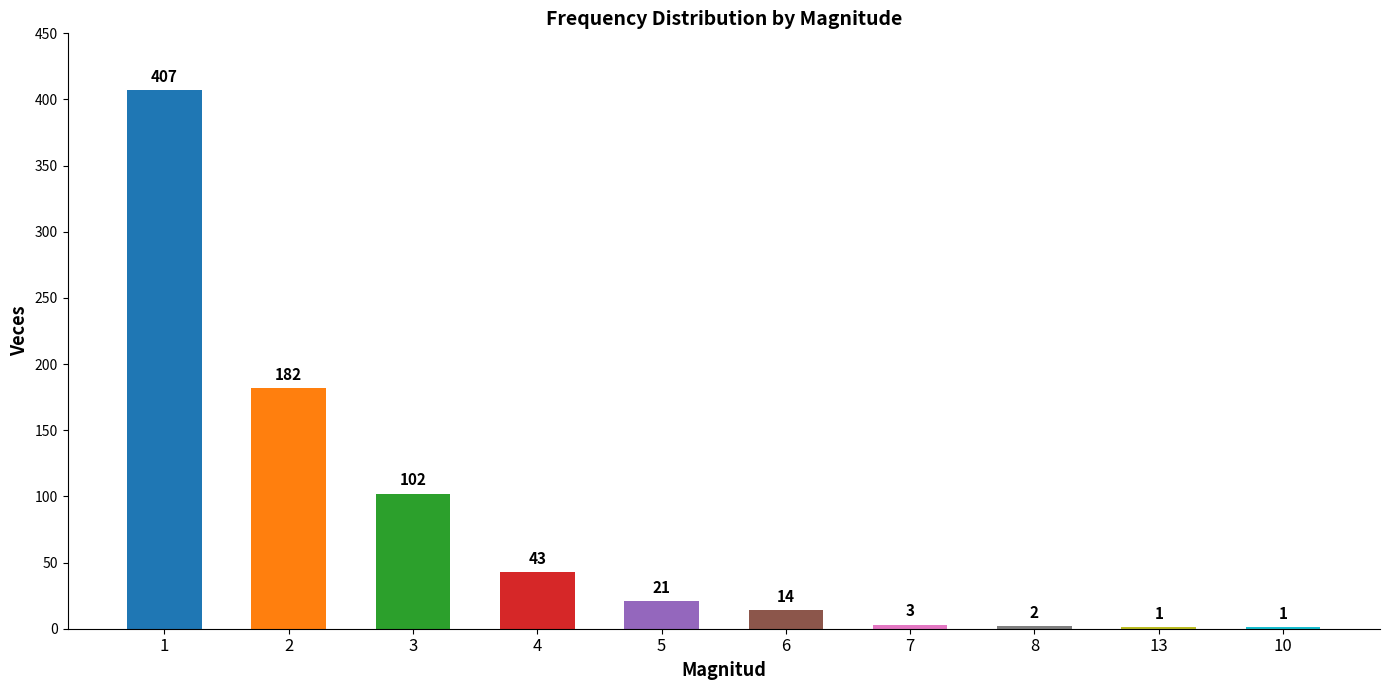

Between 8 and 13, which is larger?

8